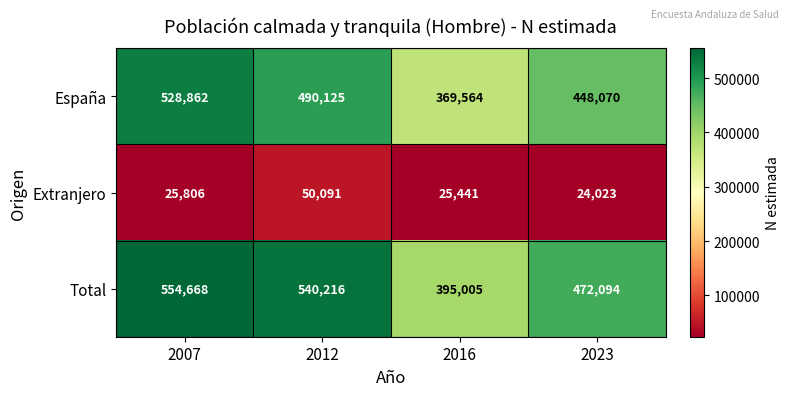

Which series has the largest total across all categories?

Total